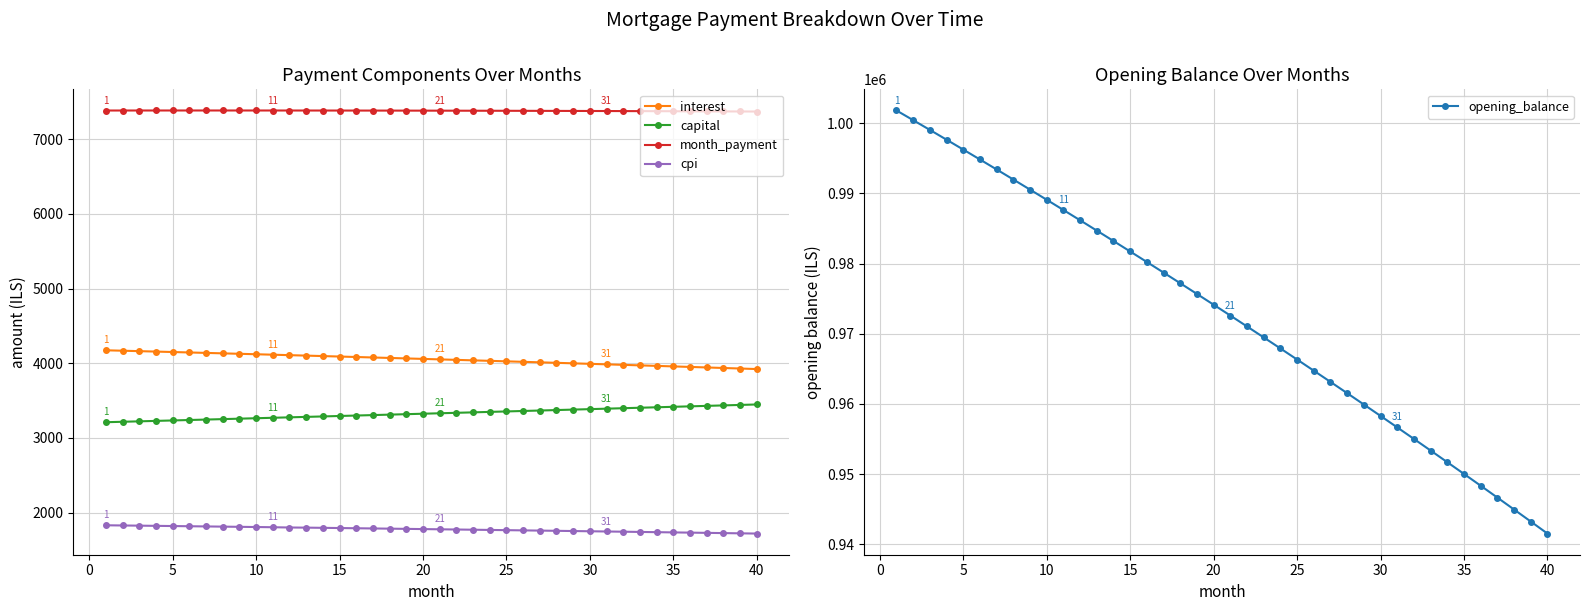

How many categories are shown in the chart?

40